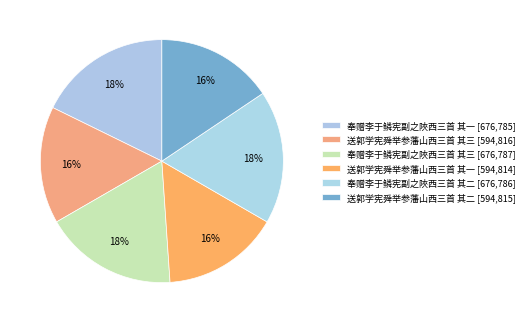

How many slices are in this pie chart?

6